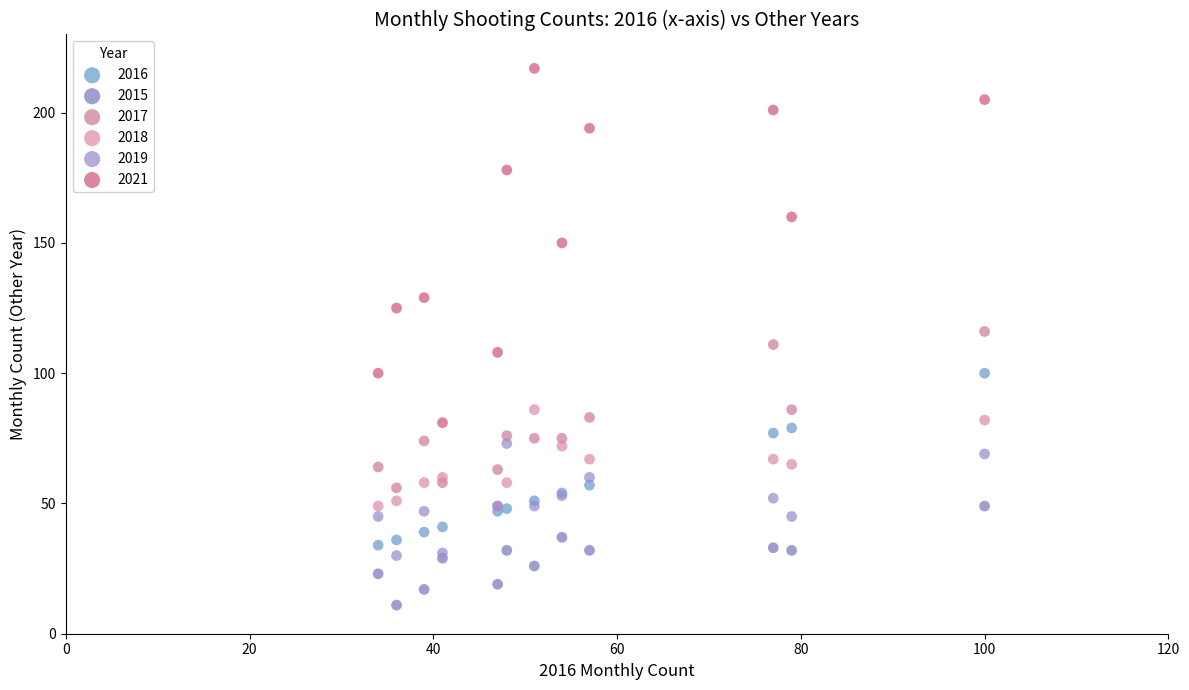

What are all the series names shown in the legend?

2016, 2015, 2017, 2018, 2019, 2021